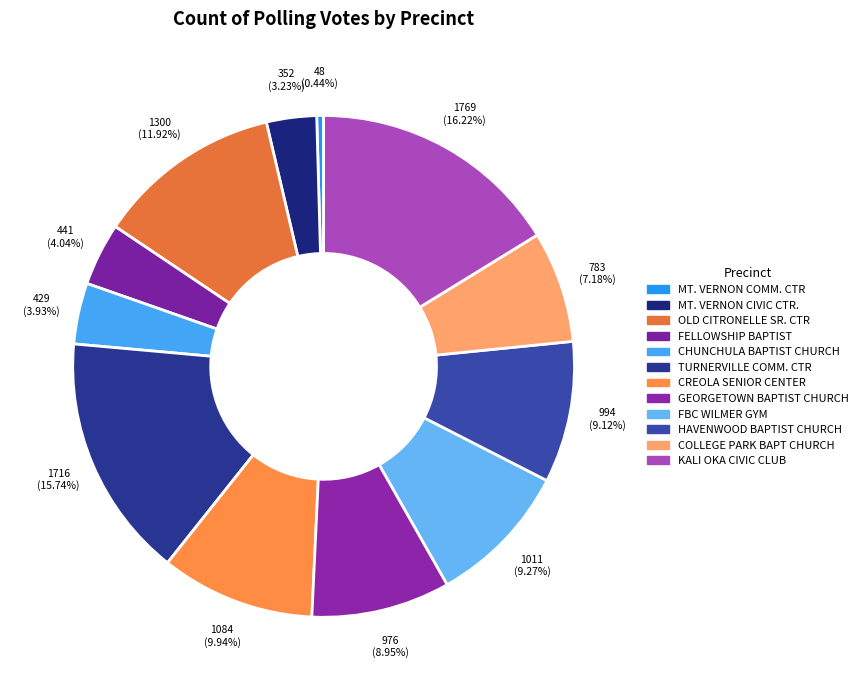

Which category has the smallest portion of the pie?

MT. VERNON COMM. CTR